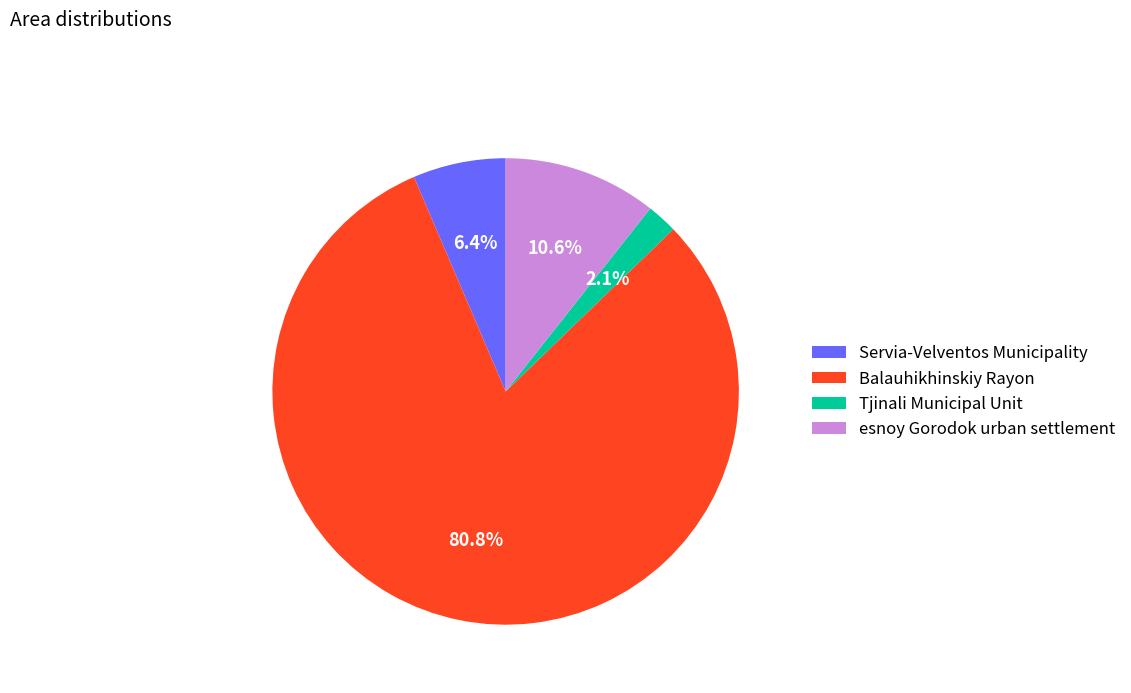

How many slices are in this pie chart?

4